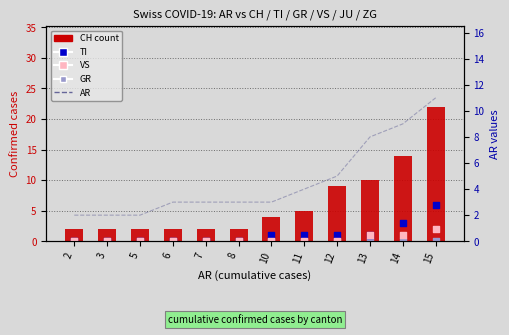

What are all the series names shown in the legend?

CH (count), TI, VS, GR, AR